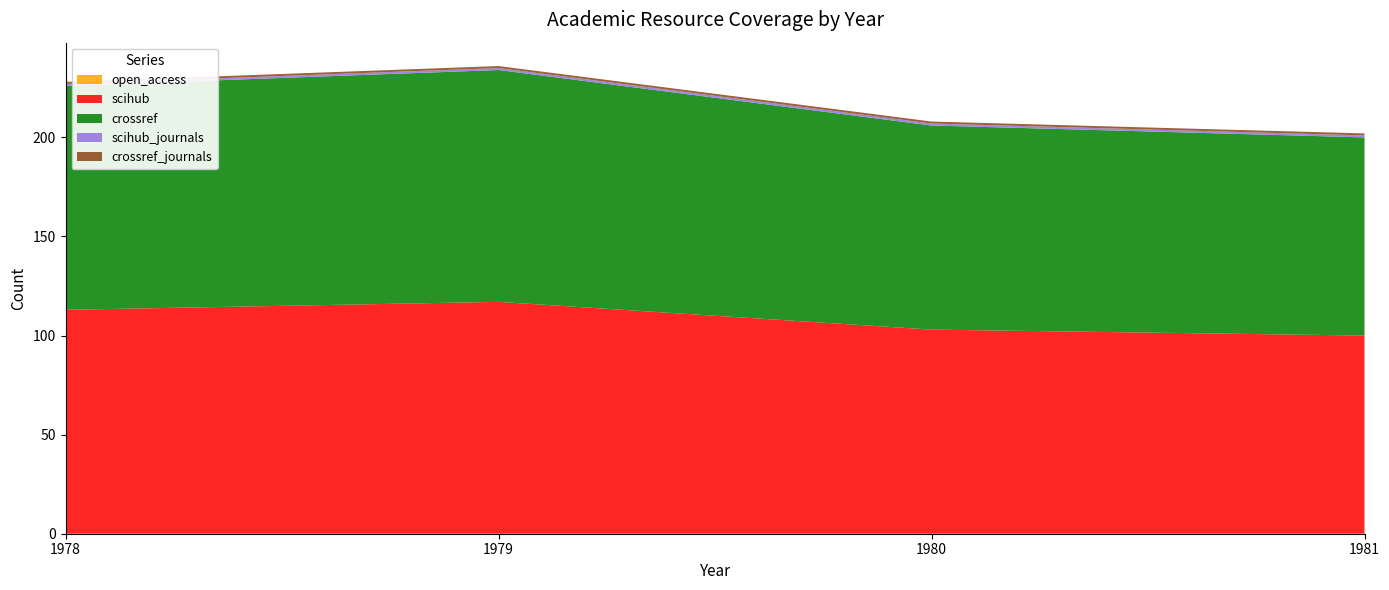

Reading right to left, extract all data points from this chart.

open_access: 1981=0	1980=0	1979=0	1978=0
scihub: 1981=100	1980=103	1979=117	1978=113
crossref: 1981=100	1980=103	1979=117	1978=113
scihub_journals: 1981=1	1980=1	1979=1	1978=1
crossref_journals: 1981=1	1980=1	1979=1	1978=1